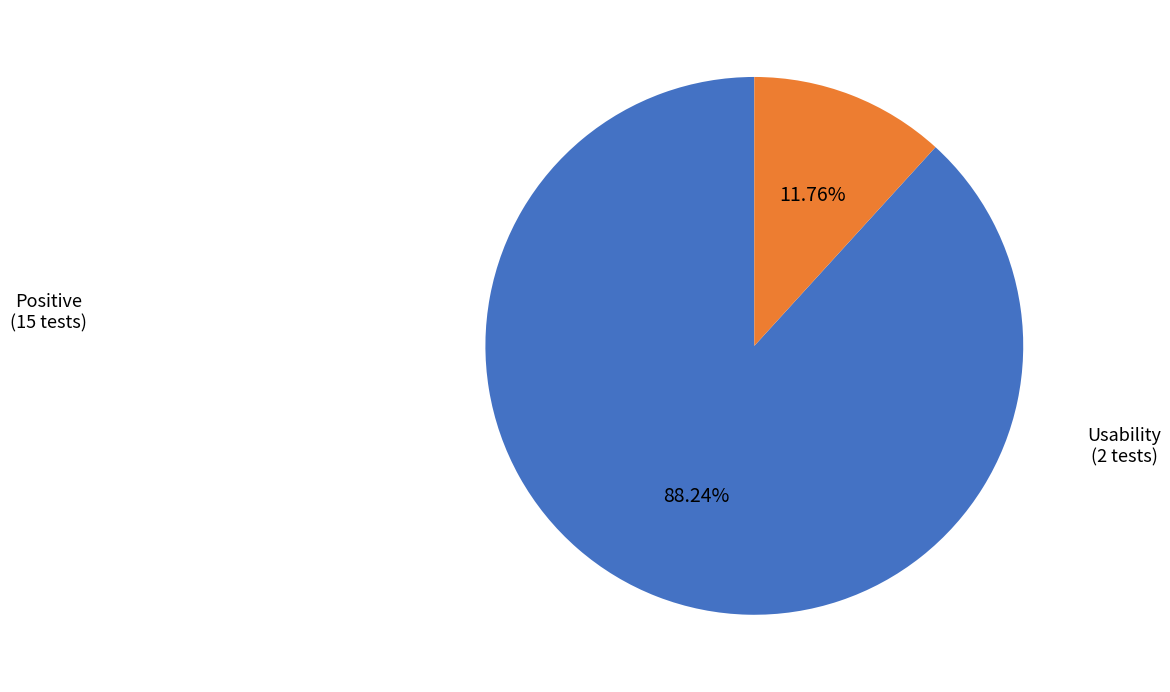

Count the number of slices in the pie.

2